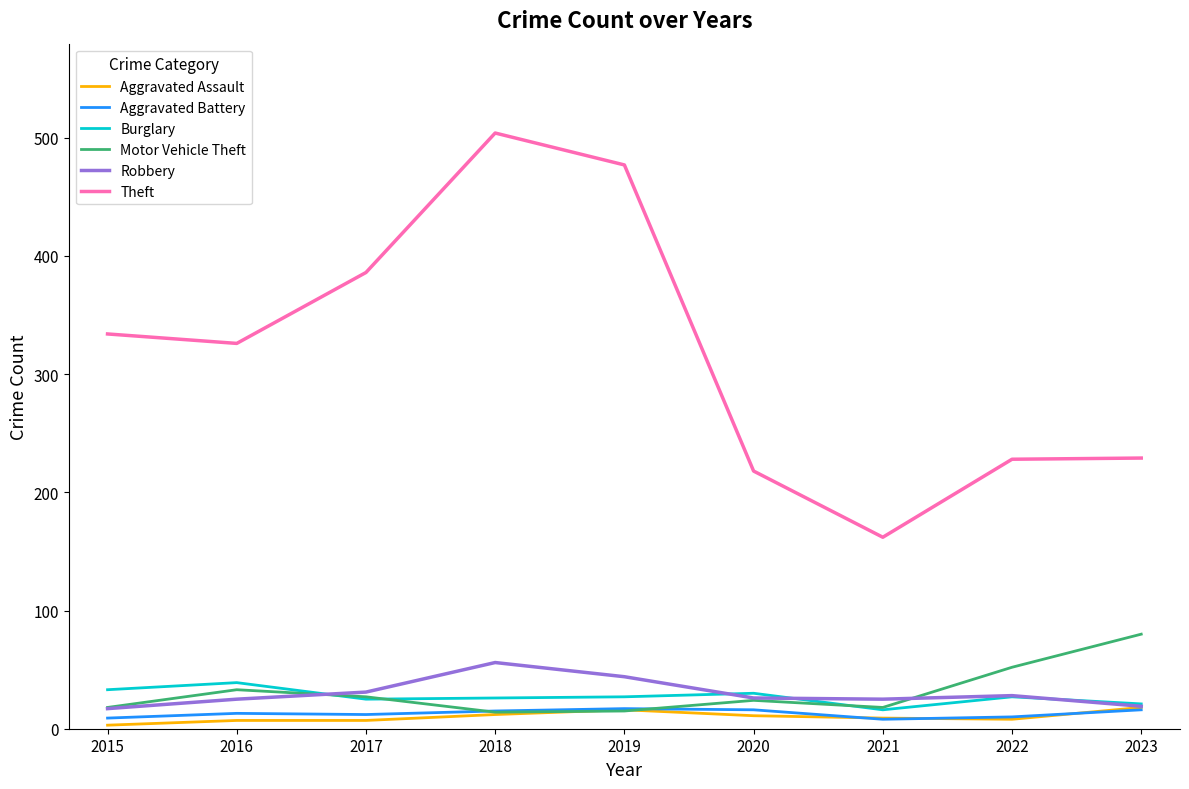

Which series has the widest spread of values?

Theft